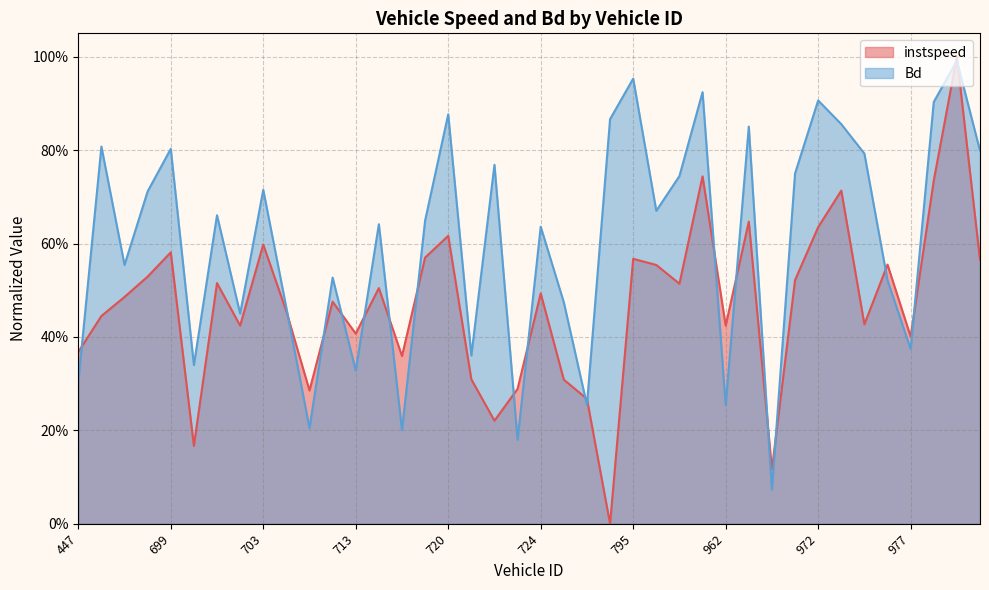

Between 720 and 726, which is larger?

720